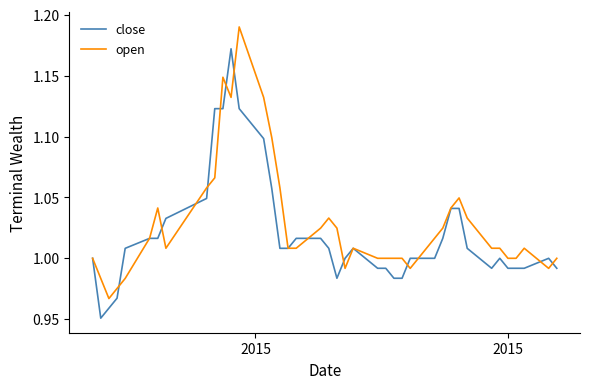

List the series in order of their peak value, lowest first.

close, open